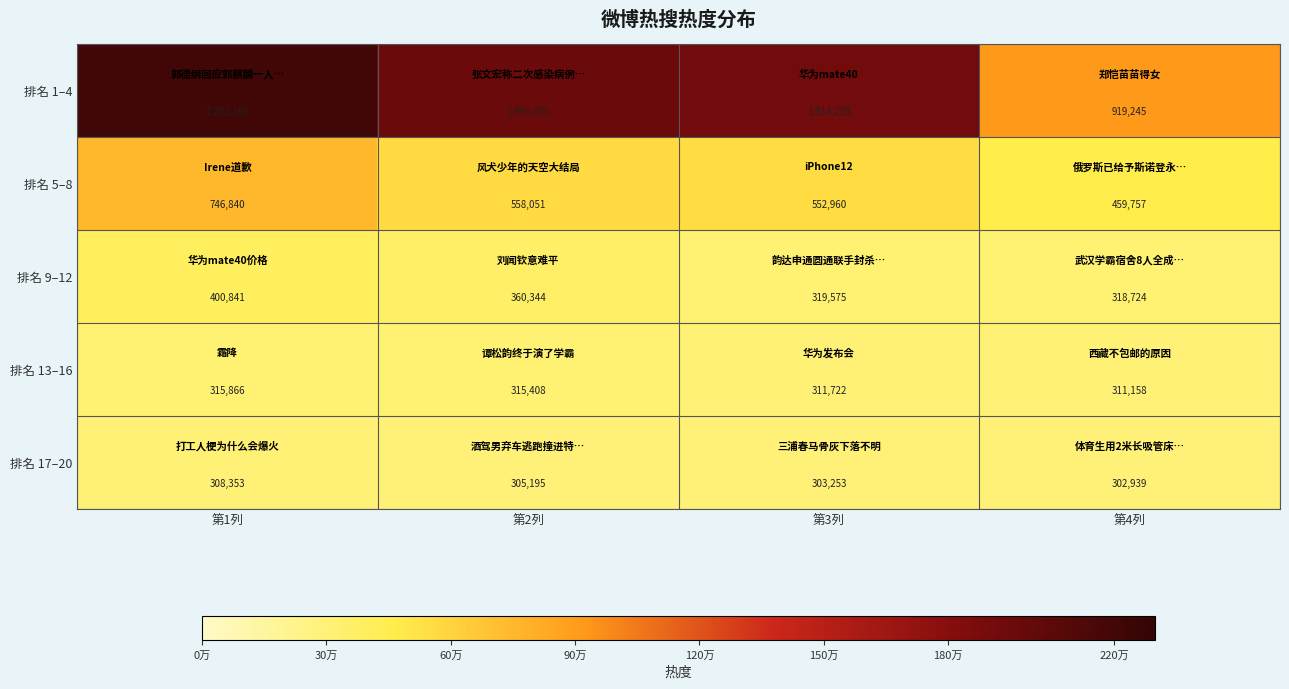

Which category has the lowest value across all series?

第4列